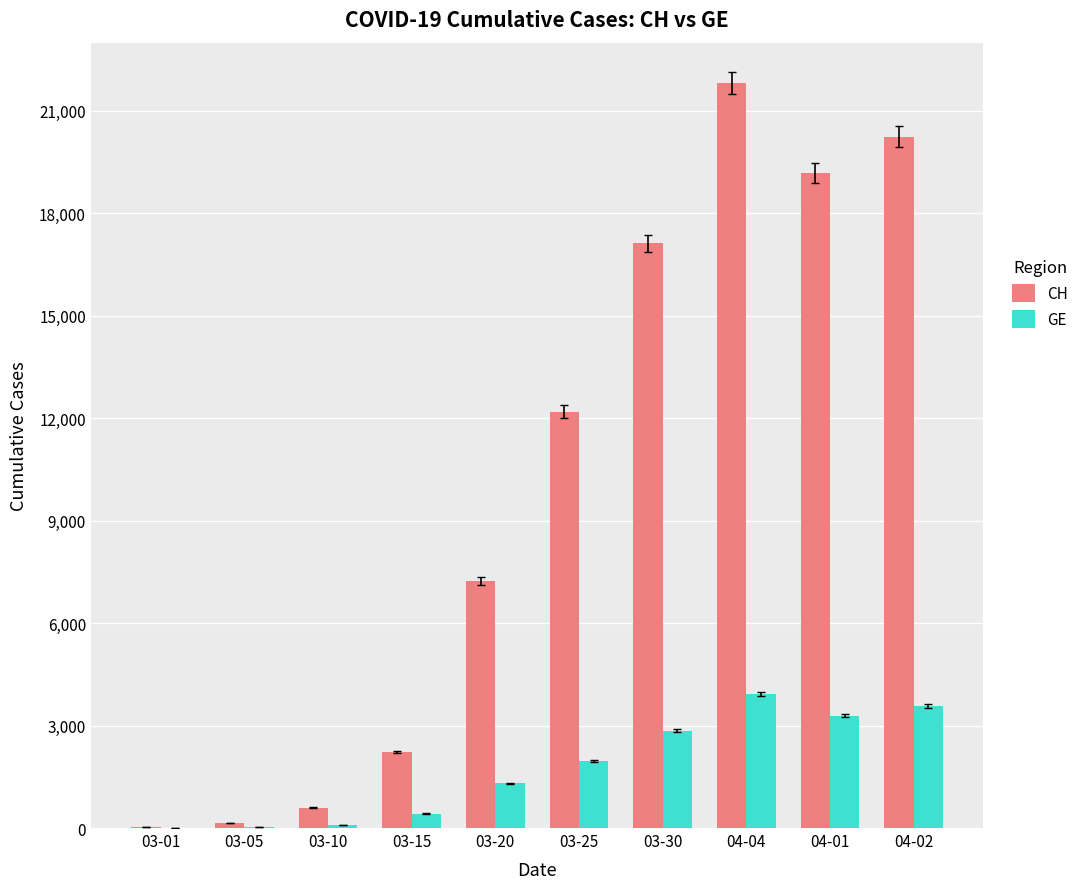

At which category is the sum across all series the highest?

04-04